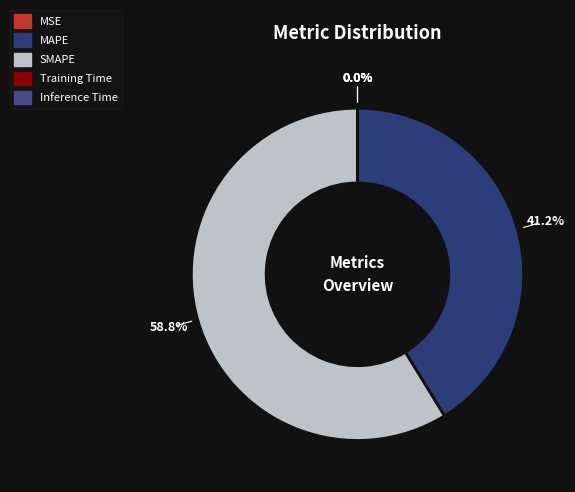

Count the number of slices in the pie.

5